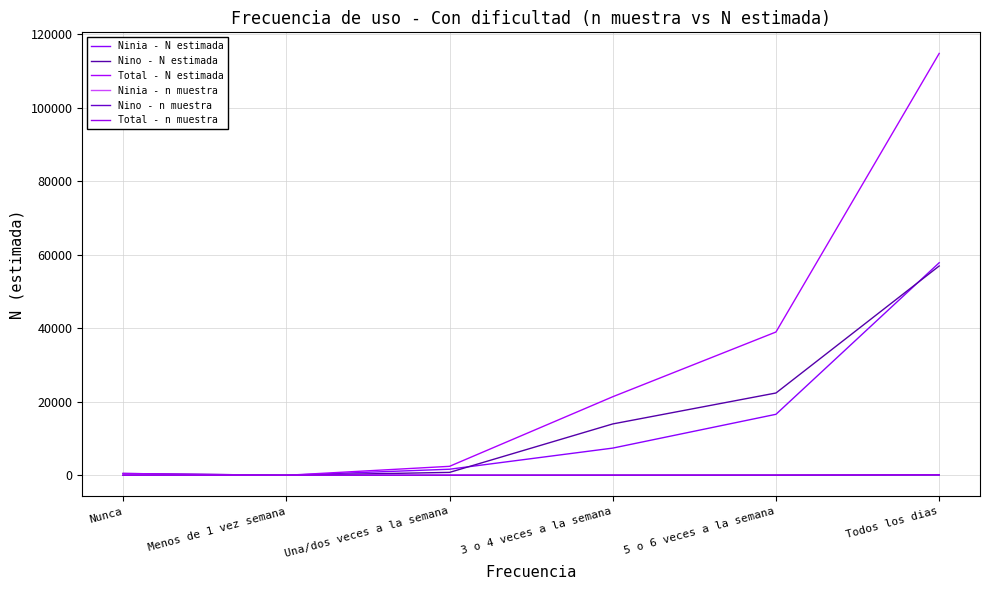

True or false: Total - N estimada and Total - n muestra cross at least once.

False